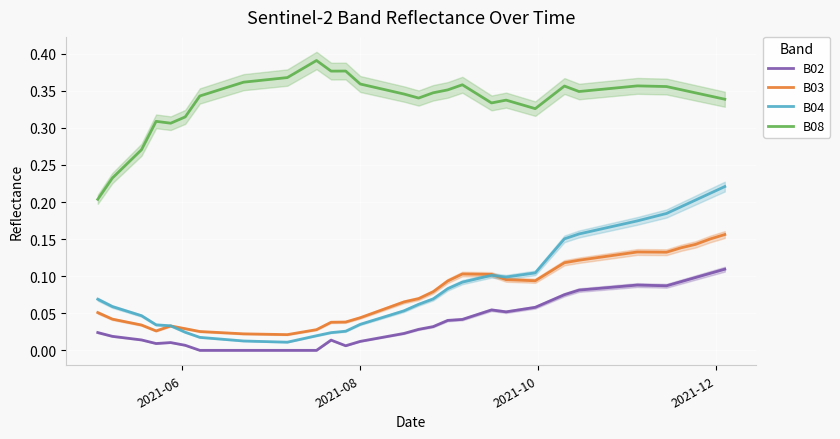

True or false: B04 and B08 intersect in this chart.

False